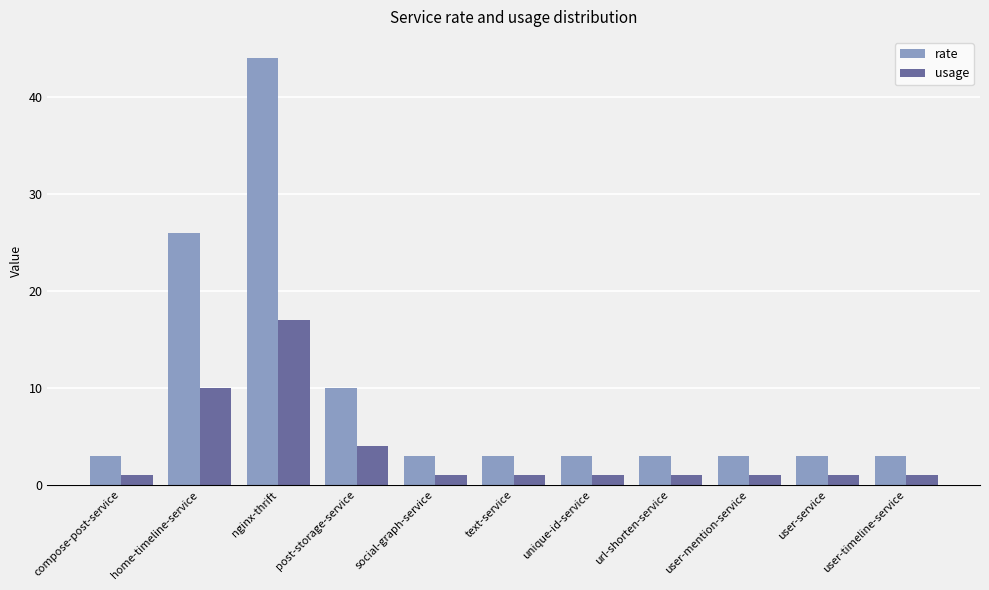

What are all the series names shown in the legend?

rate, usage